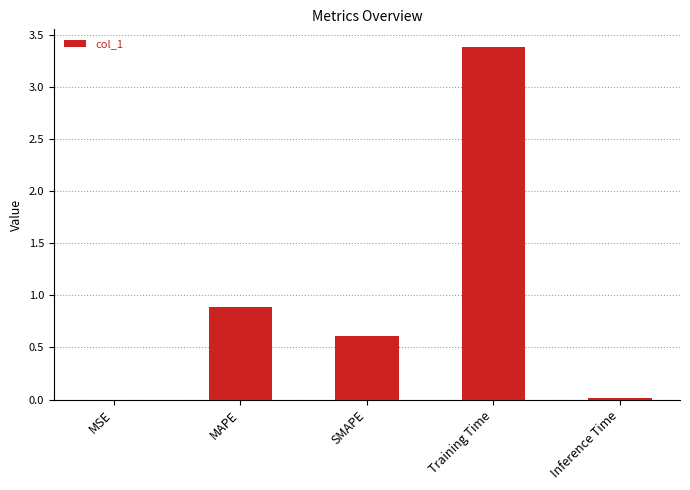

The chart shows a value of 0.0 at Inference Time. True or false?

True